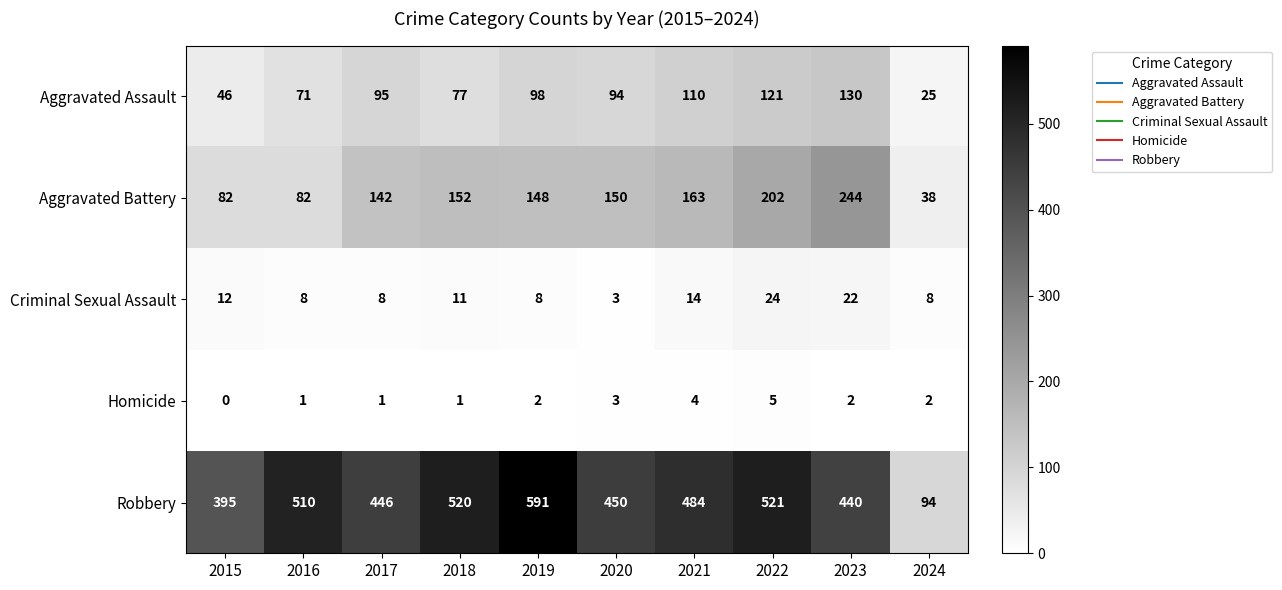

Which series has the largest total across all categories?

Robbery